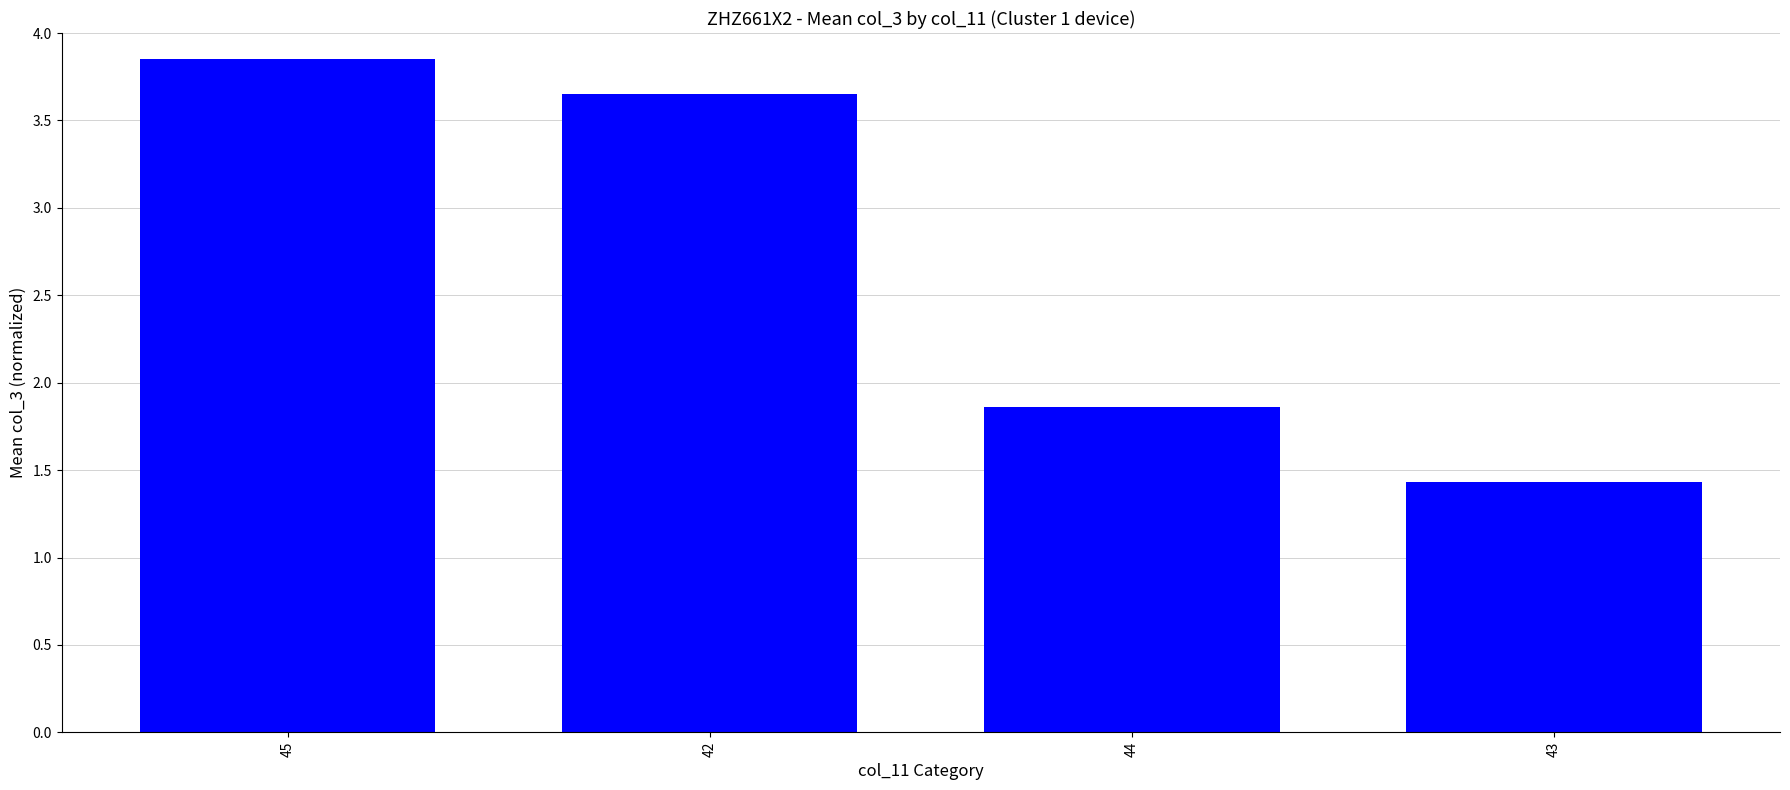

Does the chart contain any negative values?

No